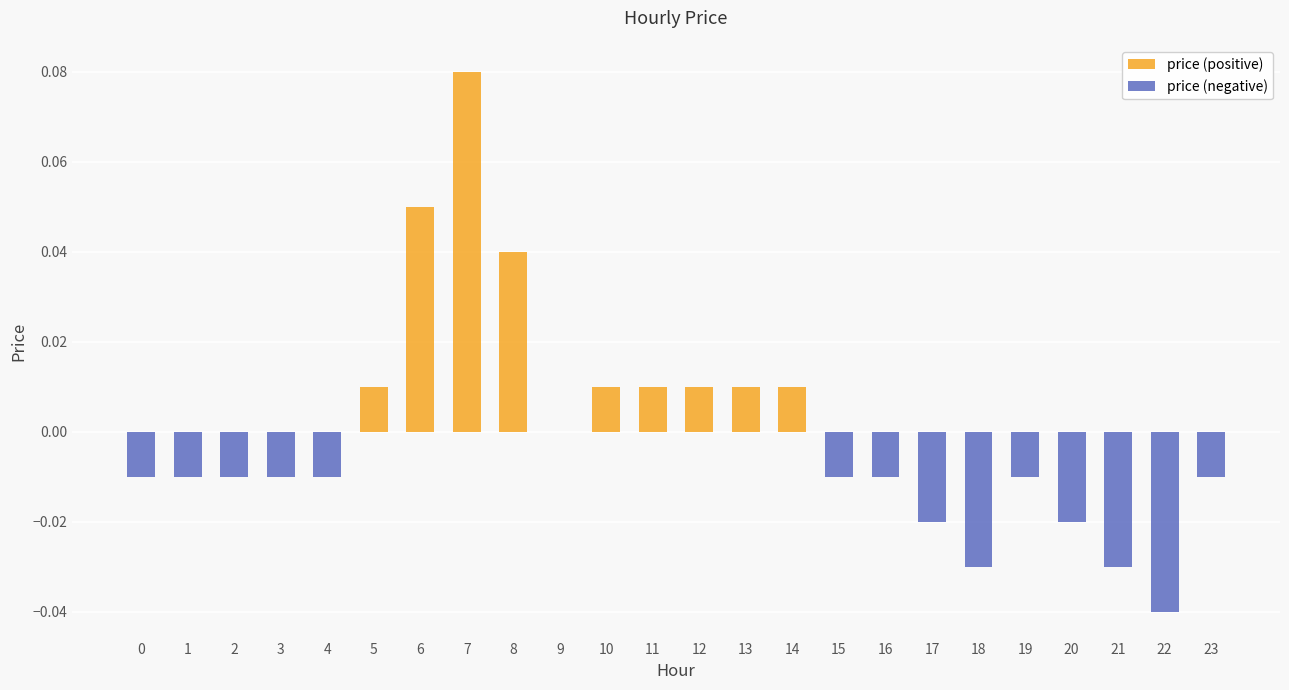

Reading left to right, what are all the values shown in this chart?

price (positive): 0.0	0.0	0.0	0.0	0.0	0.0	0.1	0.1	0.0	0.0	0.0	0.0	0.0	0.0	0.0	0.0	0.0	0.0	0.0	0.0	0.0	0.0	0.0	0.0
price (negative): -0.0	-0.0	-0.0	-0.0	-0.0	0.0	0.0	0.0	0.0	0.0	0.0	0.0	0.0	0.0	0.0	-0.0	-0.0	-0.0	-0.0	-0.0	-0.0	-0.0	-0.0	-0.0